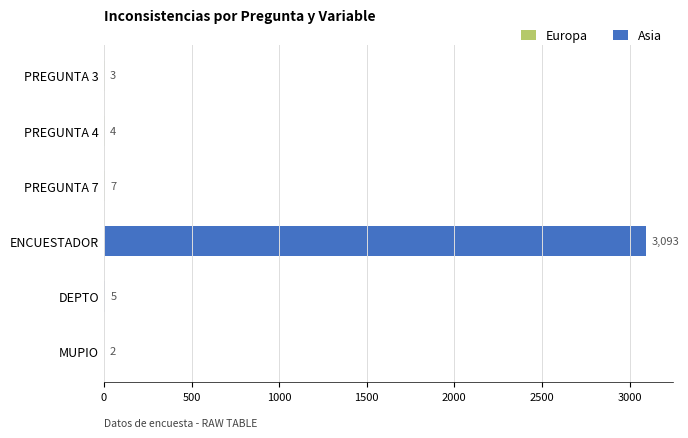

How many groups of bars are there?

6